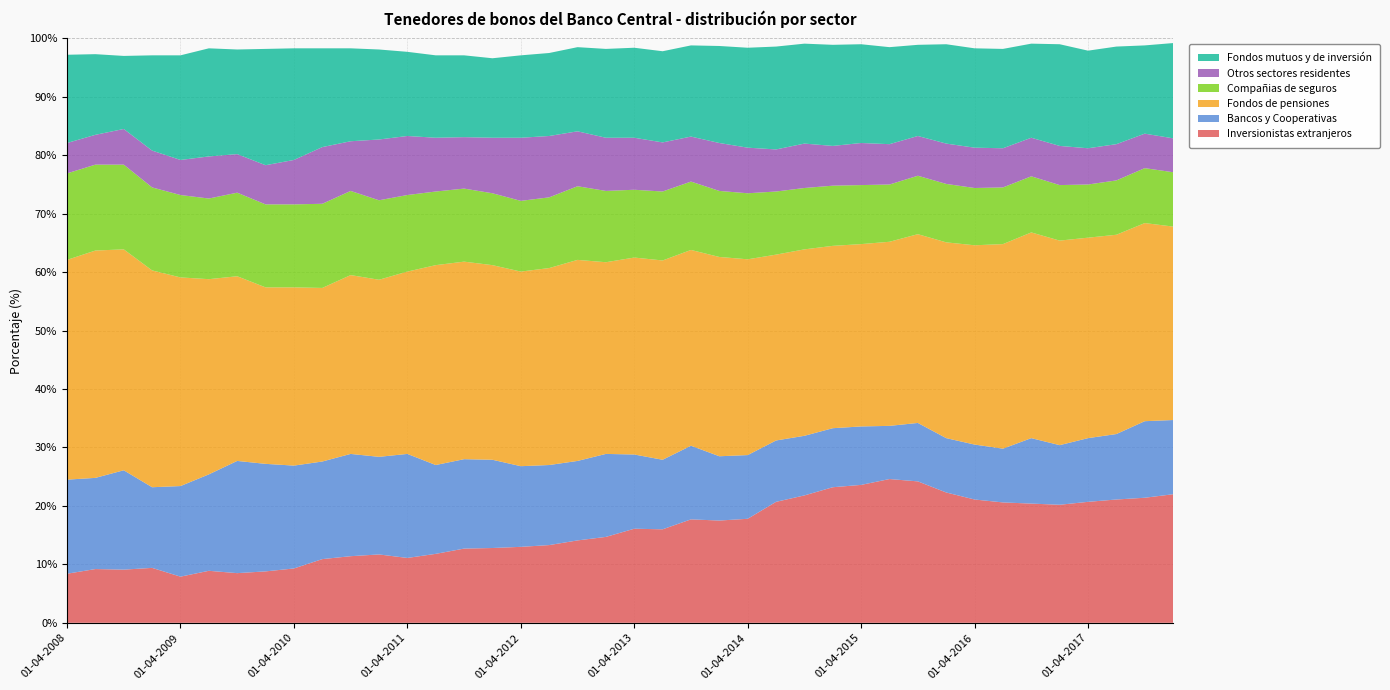

Reading right to left, extract all data points from this chart.

Inversionistas extranjeros: 22.0	21.4	21.1	20.7	20.2	20.4	20.6	21.1	22.3	24.2	24.6	23.6	23.2	21.8	20.7	17.8	17.5	17.7	16.0	16.1	14.7	14.1	13.3	13.0	12.8	12.7	11.8	11.1	11.7	11.4	10.9	9.3	8.8	8.5	8.9	7.9	9.4	9.1	9.2	8.4
Bancos y Cooperativas: 12.7	13.1	11.2	10.9	10.2	11.2	9.2	9.4	9.3	10.0	9.1	10.0	10.1	10.2	10.5	10.9	11.0	12.6	11.9	12.7	14.2	13.6	13.7	13.8	15.1	15.3	15.2	17.8	16.7	17.5	16.7	17.6	18.4	19.2	16.5	15.5	13.8	17.0	15.6	16.1
Fondos de pensiones: 33.1	33.9	34.1	34.3	35.0	35.2	35.0	34.1	33.5	32.3	31.5	31.2	31.2	31.9	31.8	33.5	34.1	33.5	34.1	33.7	32.8	34.4	33.7	33.3	33.3	33.8	34.2	31.2	30.3	30.6	29.7	30.5	30.2	31.6	33.4	35.7	37.1	37.8	38.9	37.6
Compañias de seguros: 9.3	9.4	9.3	9.1	9.5	9.6	9.7	9.8	10.0	10.0	9.8	10.1	10.3	10.5	10.8	11.3	11.3	11.7	11.8	11.6	12.2	12.6	12.1	12.1	12.3	12.5	12.6	13.1	13.6	14.4	14.4	14.2	14.2	14.3	13.8	14.1	14.2	14.5	14.7	14.8
Otros sectores residentes: 5.8	5.9	6.2	6.2	6.7	6.6	6.7	6.9	6.9	6.8	6.9	7.2	6.8	7.6	7.2	7.8	8.2	7.7	8.4	8.9	9.1	9.4	10.5	10.8	9.5	8.8	9.2	10.1	10.4	8.5	9.7	7.6	6.7	6.6	7.2	6.0	6.3	6.1	5.1	5.2
Fondos mutuos y de inversión: 16.3	15.1	16.7	16.7	17.4	16.1	17.0	17.0	17.0	15.6	16.6	16.9	17.3	17.1	17.6	17.1	16.6	15.6	15.6	15.4	15.2	14.4	14.2	14.1	13.6	14.0	14.1	14.4	15.4	15.9	16.9	19.1	19.9	17.9	18.5	17.9	16.3	12.5	13.8	15.1